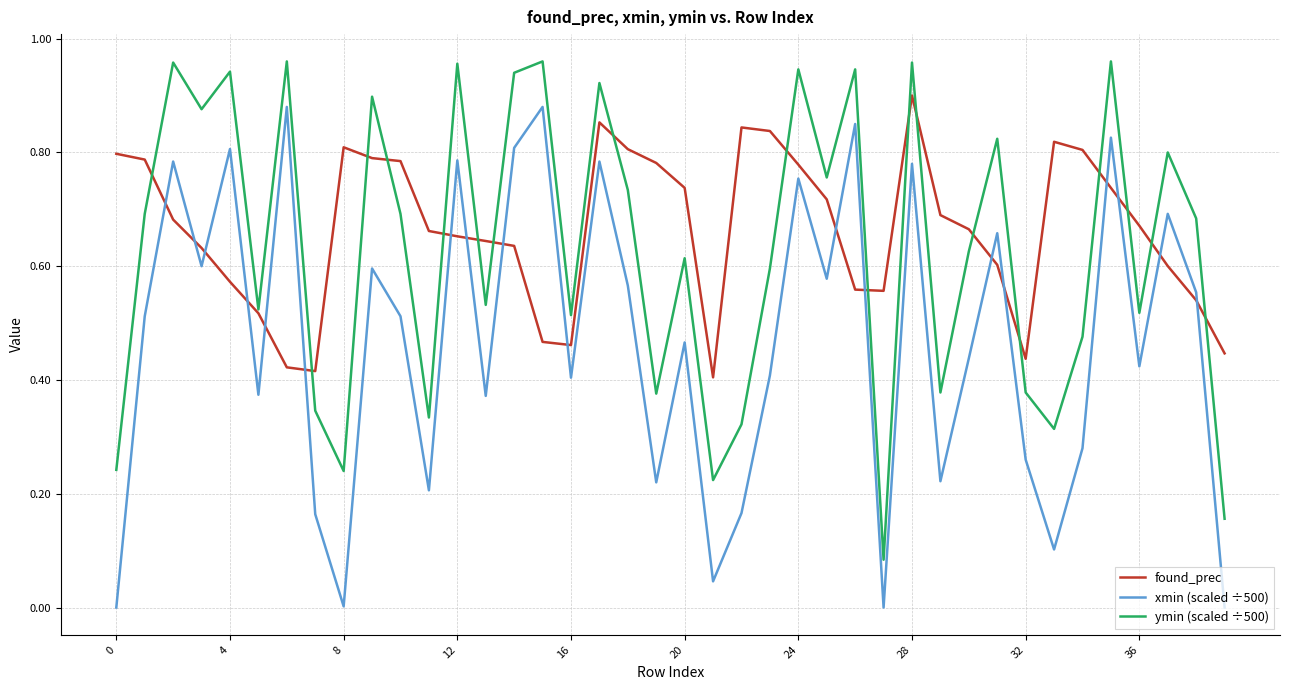

True or false: ymin (scaled ÷500) and xmin (scaled ÷500) cross at least once.

False